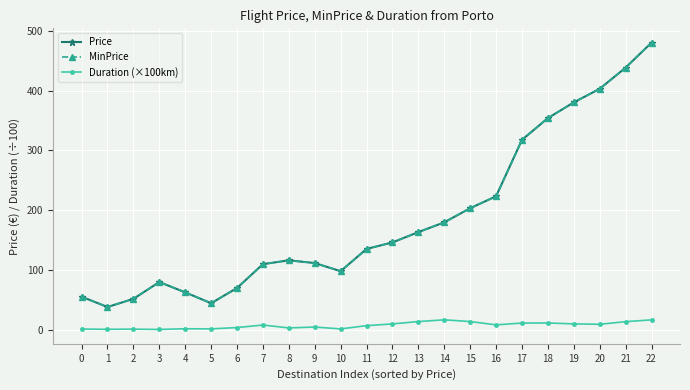

Reading right to left, what are all the values shown in this chart?

Price: 22=480.0	21=438.3	20=402.9	19=380.2	18=353.9	17=317.6	16=223.2	15=203.3	14=179.7	13=163.3	12=146.1	11=135.2	10=98.0	9=111.6	8=116.2	7=109.8	6=69.9	5=44.5	4=62.6	3=79.9	2=51.7	1=38.1	0=55.4
MinPrice: 22=480.0	21=438.3	20=402.9	19=380.2	18=353.9	17=317.6	16=223.2	15=203.3	14=179.7	13=163.3	12=146.1	11=135.2	10=98.0	9=111.6	8=116.2	7=109.8	6=69.9	5=44.5	4=62.6	3=79.9	2=51.7	1=38.1	0=55.4
Duration (×100km): 22=16.6	21=13.7	20=9.2	19=9.9	18=11.4	17=11.3	16=8.3	15=13.8	14=16.7	13=13.8	12=9.9	11=7.0	10=1.6	9=4.7	8=3.2	7=8.0	6=3.8	5=1.6	4=1.8	3=0.6	2=1.1	1=0.8	0=1.3